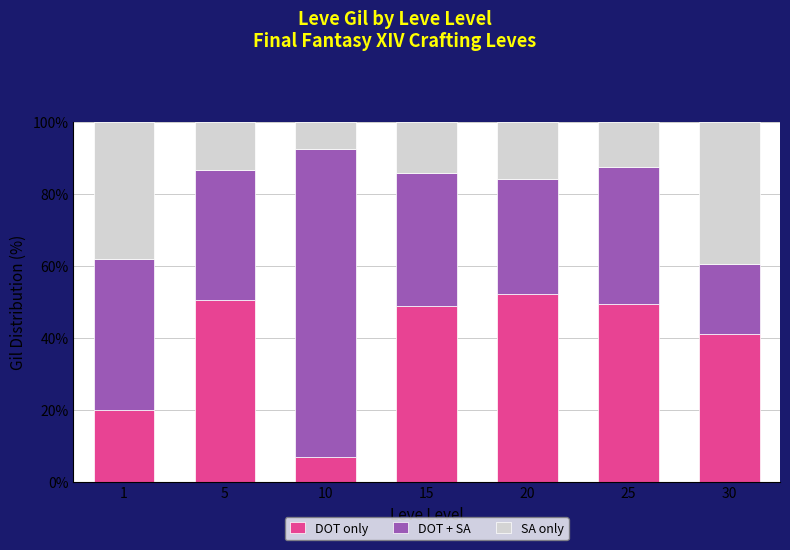

What is the sum of the DOT only values at 25 and 10?

56.1